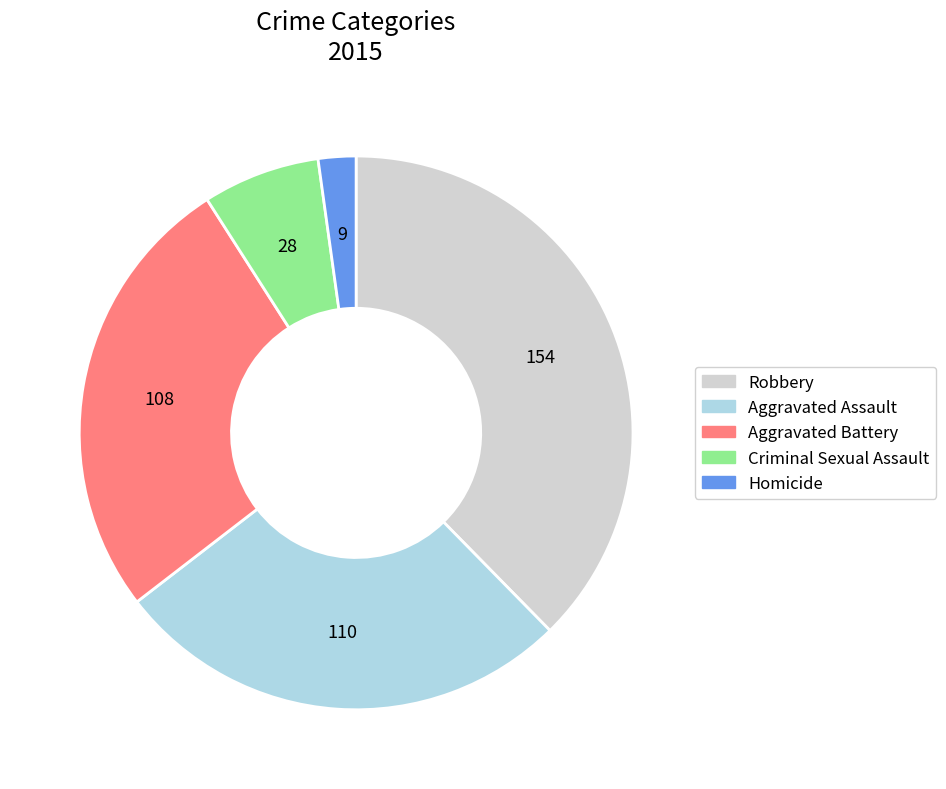

Does Homicide represent more than half of the total?

No